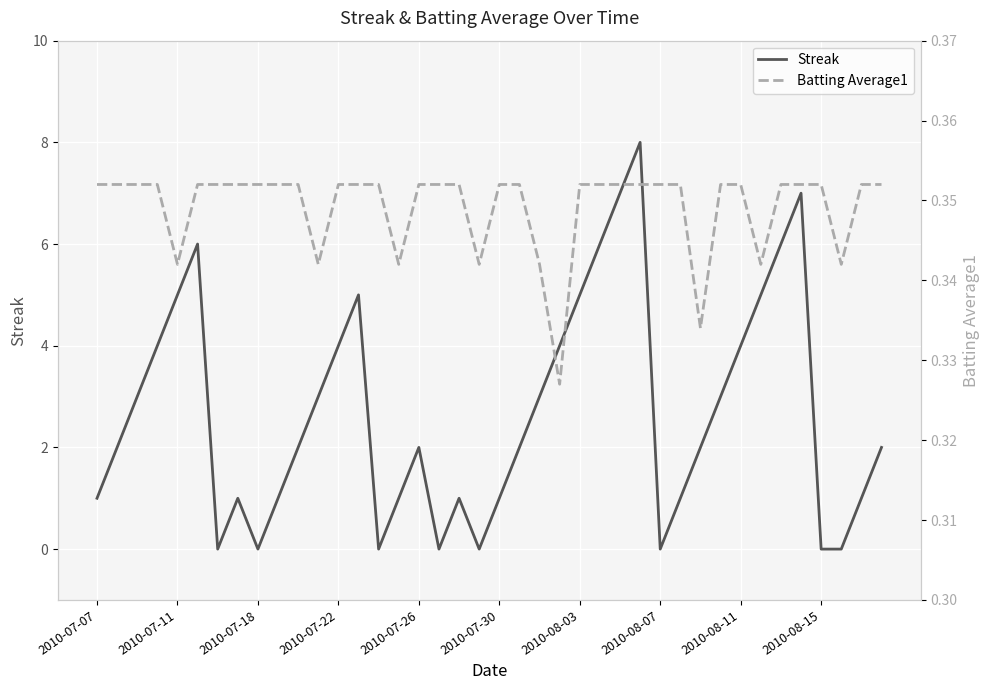

What is the approximate value of Streak at 23?

4.0